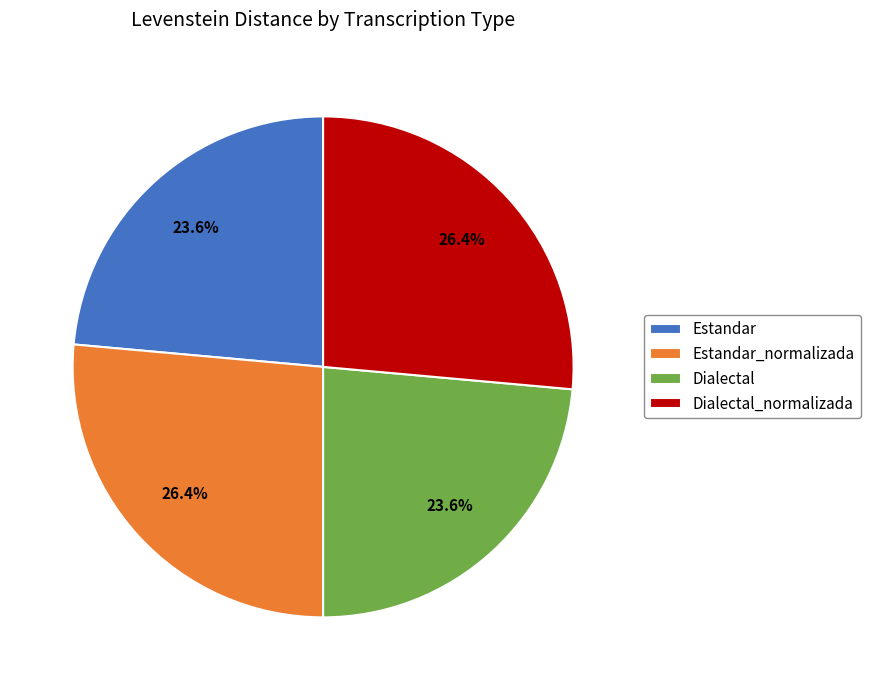

Is there a majority slice in this chart?

No